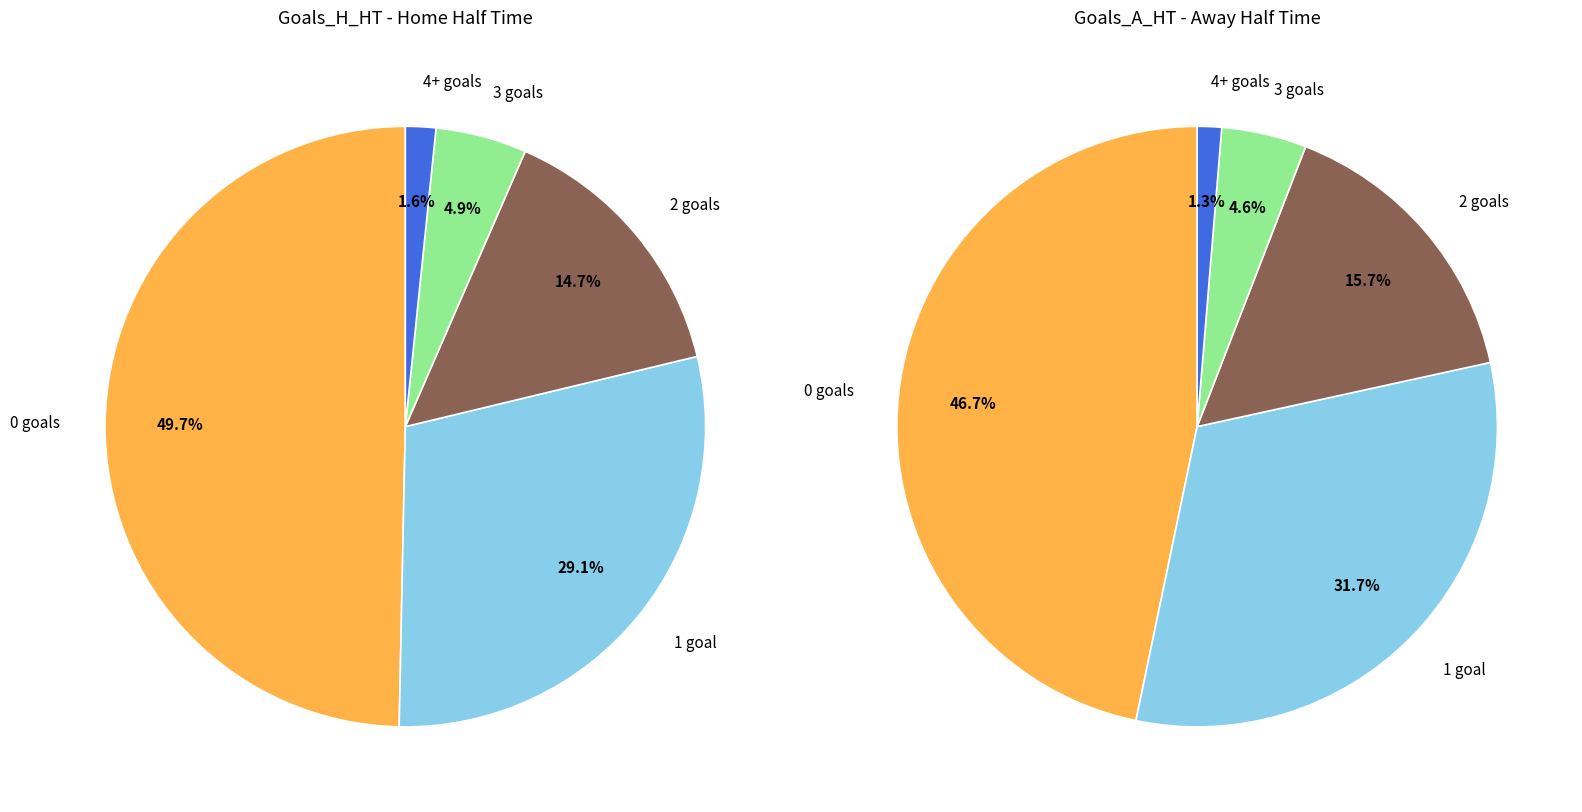

Does any single category account for the majority?

No